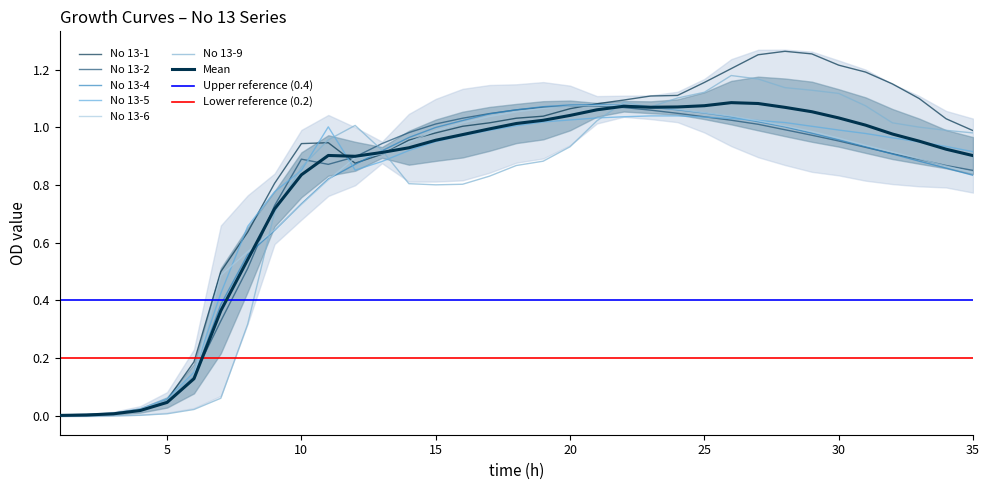

In No 13-9, how many points are lower than both neighbors (excluding endpoints)?

2